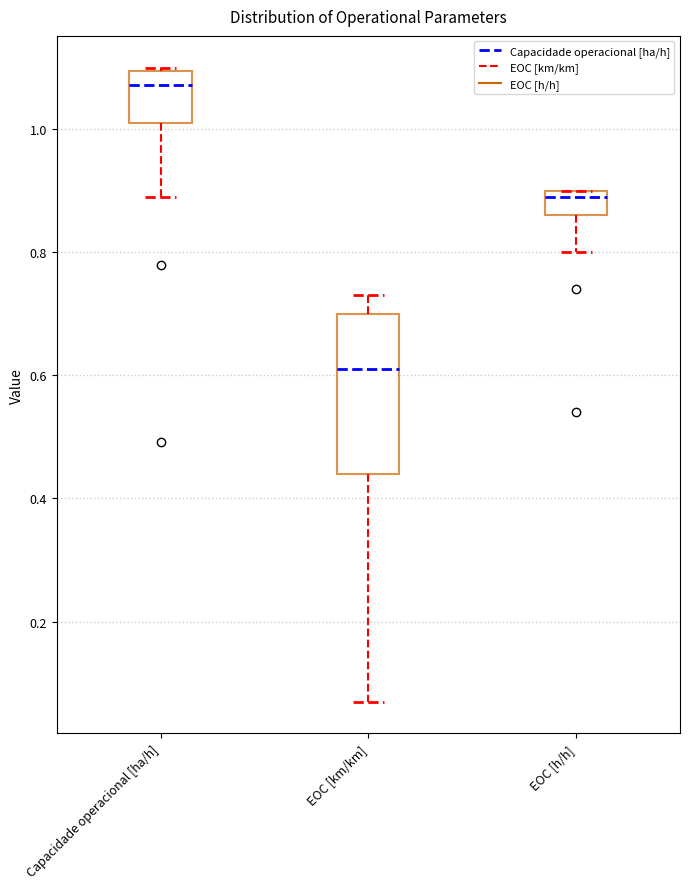

Reading left to right, transcribe this box plot: for each box, give where its median line is, the range the box spans, and where its two whiskers end, as read against the y-axis. The values are not printed on the chart, so give them approximately, as read against the axis.

Capacidade operacional [ha/h]: median 1.08, box 1.02 to 1.10, whiskers 0.88 to 1.10
EOC [km/km]: median 0.62, box 0.44 to 0.70, whiskers 0.08 to 0.74
EOC [h/h]: median 0.90 (just below the box's upper edge), box 0.86 to 0.90, whiskers 0.80 to 0.90